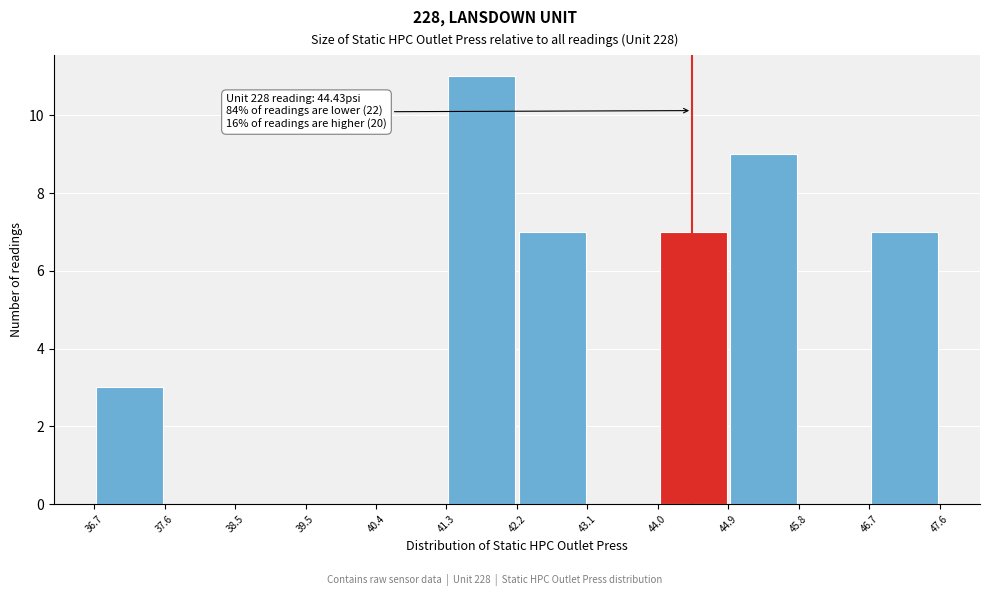

Over which range of the x-axis is the bar tallest?

41.3 to 42.2